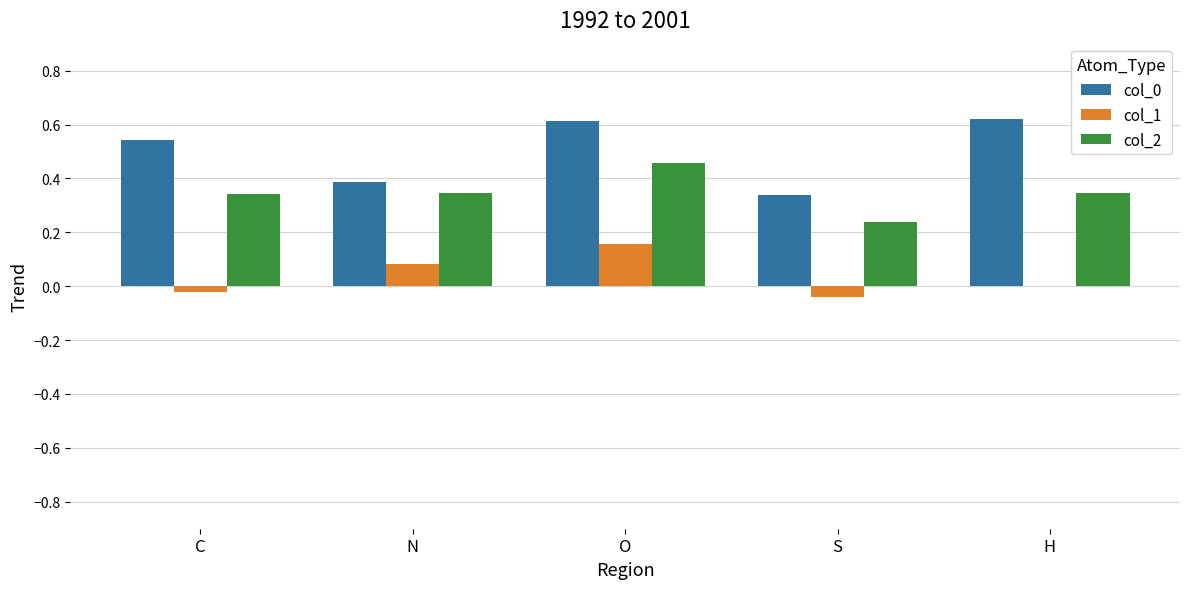

What is the sum of all col_2 values?

1.7